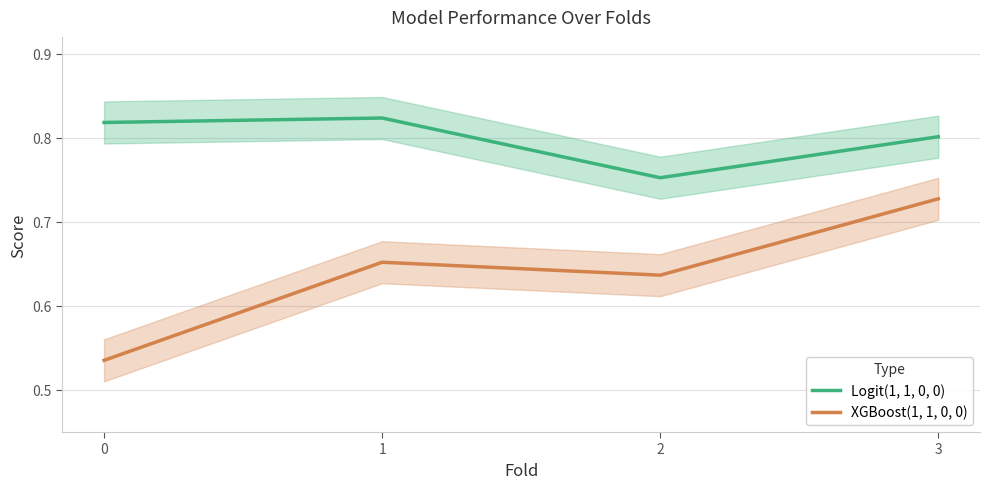

True or false: XGBoost(1, 1, 0, 0) and Logit(1, 1, 0, 0) intersect in this chart.

False